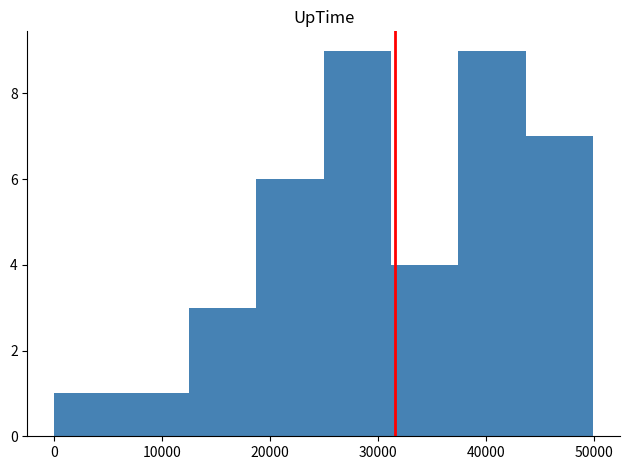

Reading left to right, list every bar in this chart as the range it spans on the x-axis followed by its height. Neither the bar edges nor the heights are printed on the chart, so give them approximately, as read against the axes.

0 to 6000: 1
6000 to 12000: 1
12000 to 19000: 3
19000 to 25000: 6
25000 to 31000: 9
31000 to 37000: 4
37000 to 44000: 9
44000 to 50000: 7